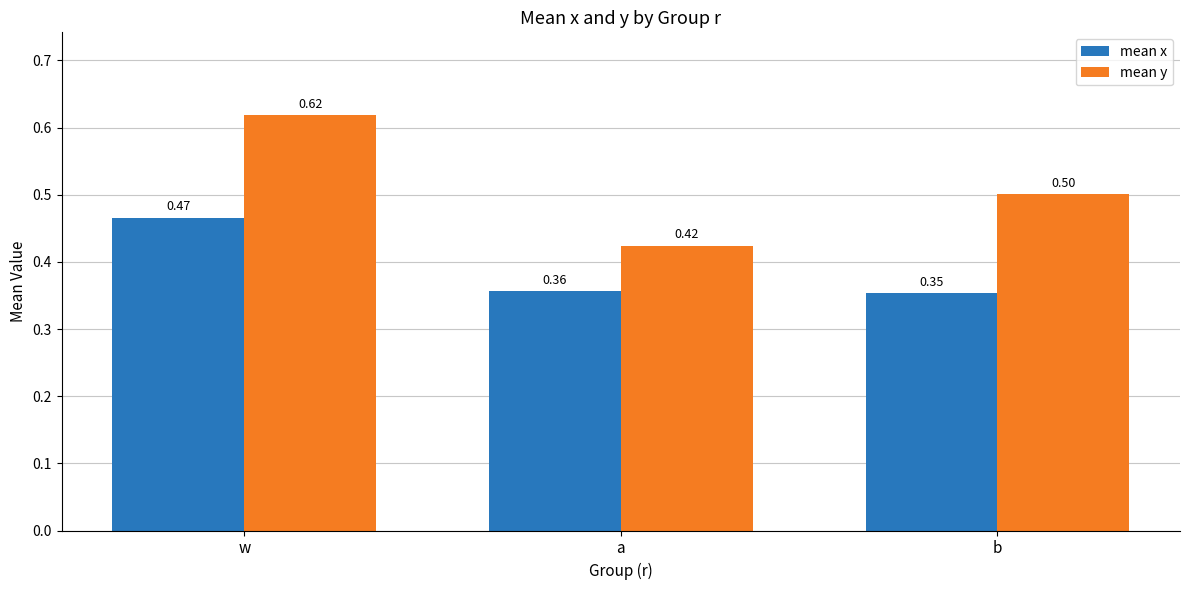

Does the chart contain stacked bars?

No